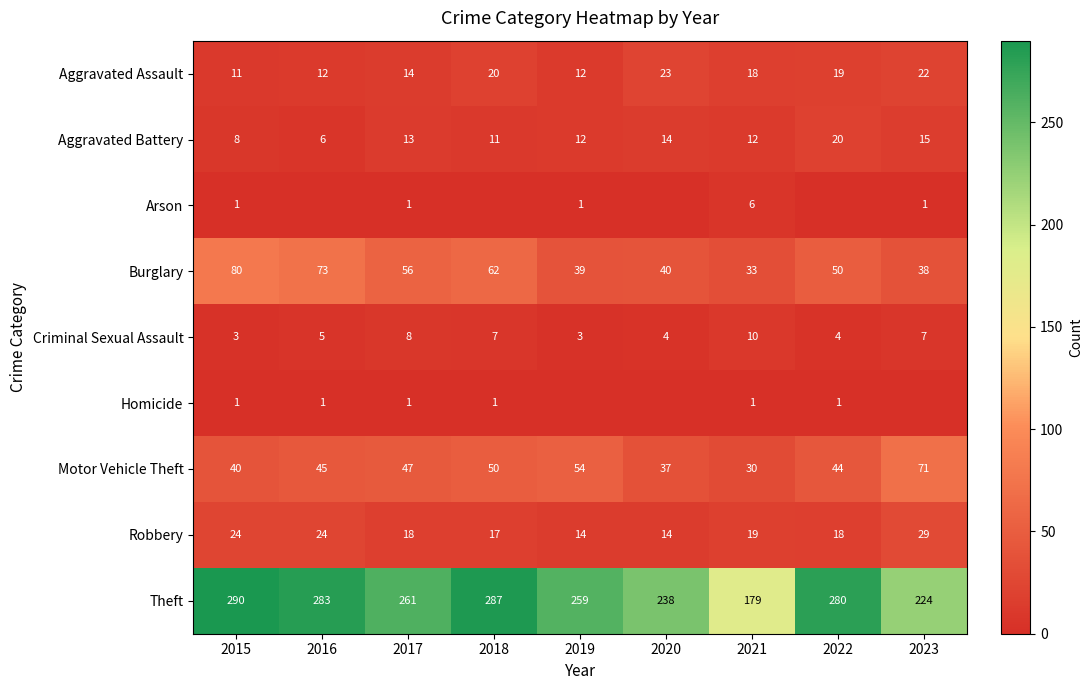

Where is Criminal Sexual Assault nearest to the value 6?

2016